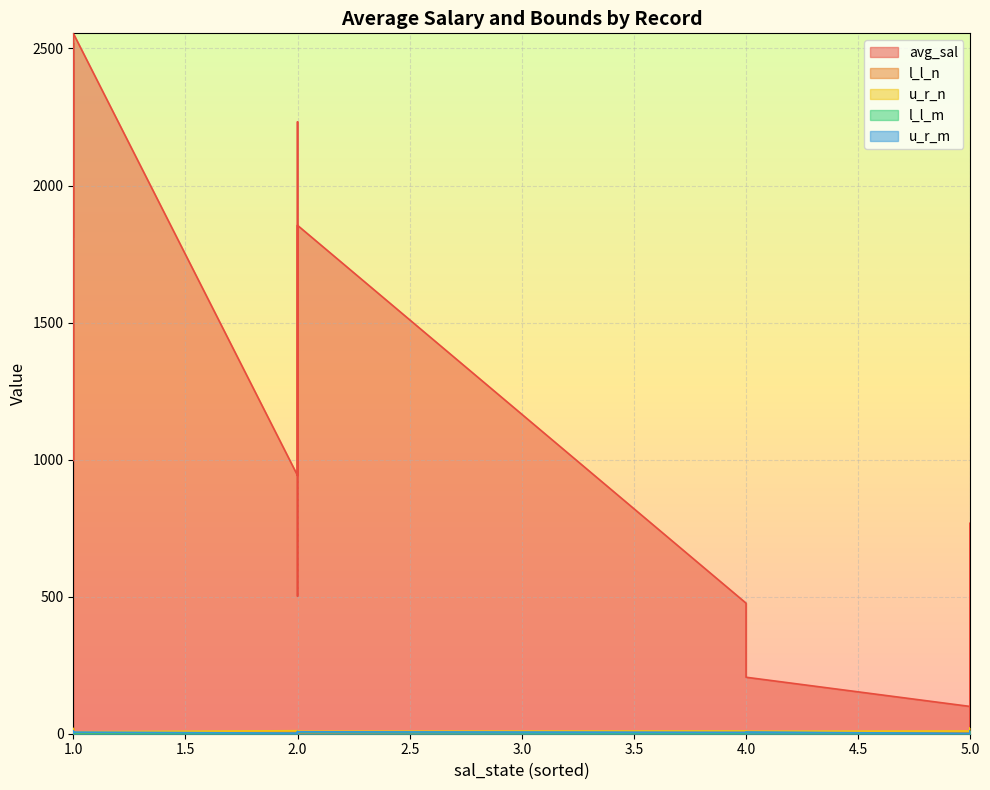

Count the u_r_m values in the range 3 to 8.

25